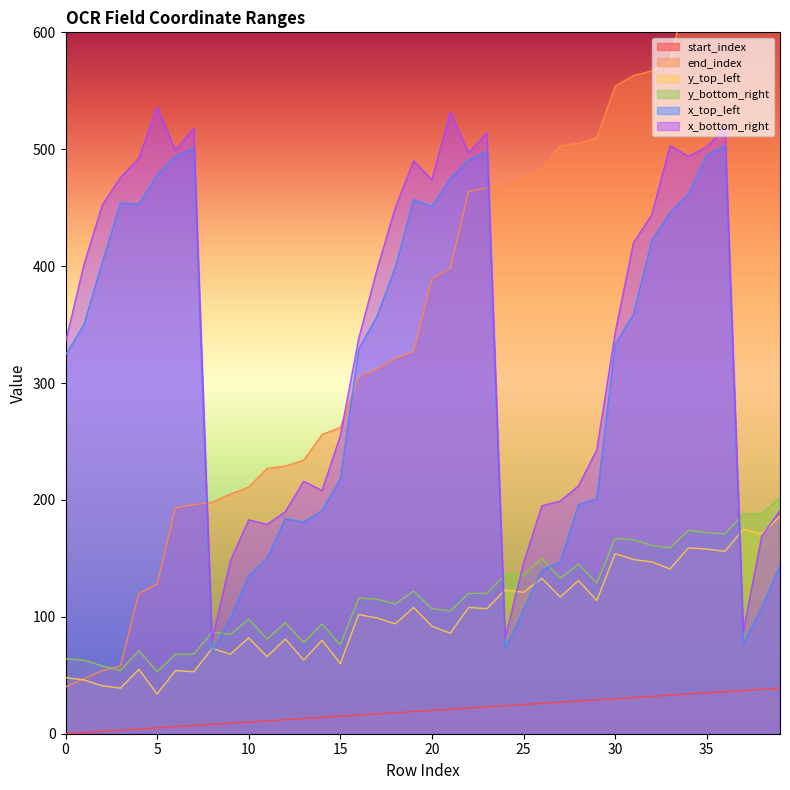

True or false: start_index has more than 2 points higher than both neighbors.

False